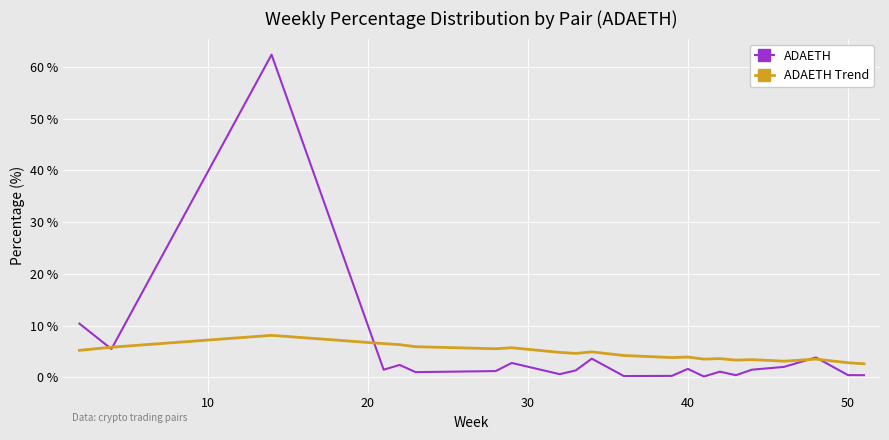

Which series has the largest range (max minus min)?

ADAETH